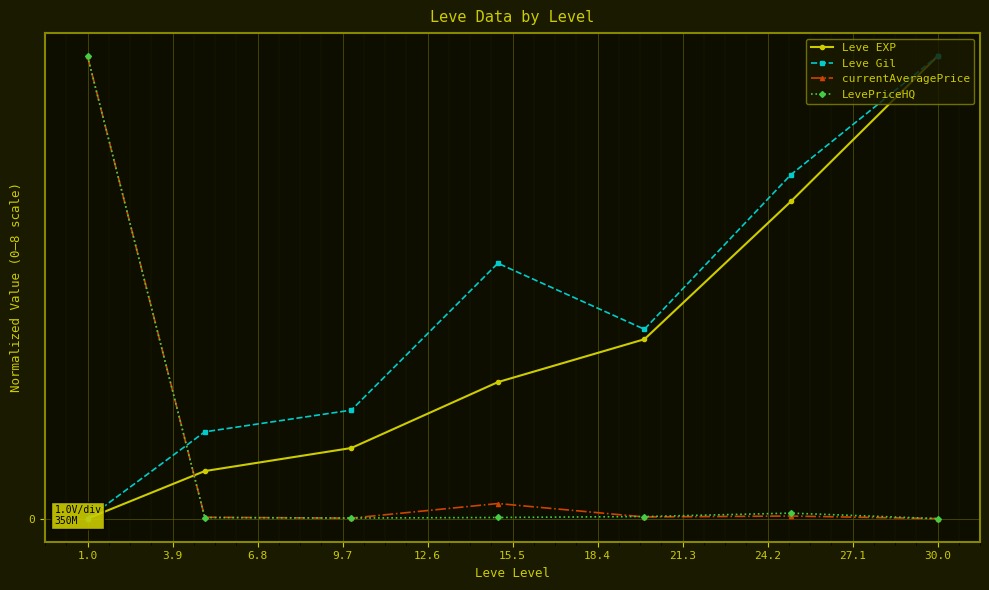

Count the number of data series in this chart.

4